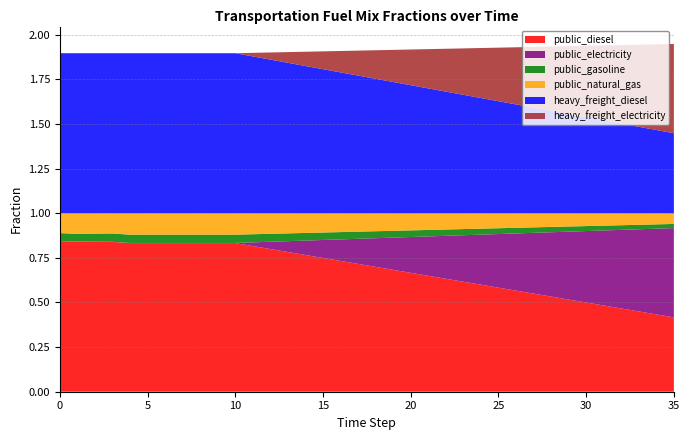

Reading left to right, extract all data points from this chart.

public_diesel: 0=0.8	1=0.8	2=0.8	3=0.8	4=0.8	5=0.8	6=0.8	7=0.8	8=0.8	9=0.8	10=0.8	11=0.8	12=0.8	13=0.8	14=0.8	15=0.7	16=0.7	17=0.7	18=0.7	19=0.7	20=0.7	21=0.6	22=0.6	23=0.6	24=0.6	25=0.6	26=0.6	27=0.5	28=0.5	29=0.5	30=0.5	31=0.5	32=0.5	33=0.4	34=0.4	35=0.4
public_electricity: 0=0.0	1=0.0	2=0.0	3=0.0	4=0.0	5=0.0	6=0.0	7=0.0	8=0.0	9=0.0	10=0.0	11=0.0	12=0.0	13=0.1	14=0.1	15=0.1	16=0.1	17=0.1	18=0.2	19=0.2	20=0.2	21=0.2	22=0.2	23=0.3	24=0.3	25=0.3	26=0.3	27=0.3	28=0.4	29=0.4	30=0.4	31=0.4	32=0.4	33=0.5	34=0.5	35=0.5
public_gasoline: 0=0.0	1=0.0	2=0.0	3=0.0	4=0.0	5=0.0	6=0.0	7=0.0	8=0.0	9=0.0	10=0.0	11=0.0	12=0.0	13=0.0	14=0.0	15=0.0	16=0.0	17=0.0	18=0.0	19=0.0	20=0.0	21=0.0	22=0.0	23=0.0	24=0.0	25=0.0	26=0.0	27=0.0	28=0.0	29=0.0	30=0.0	31=0.0	32=0.0	33=0.0	34=0.0	35=0.0
public_natural_gas: 0=0.1	1=0.1	2=0.1	3=0.1	4=0.1	5=0.1	6=0.1	7=0.1	8=0.1	9=0.1	10=0.1	11=0.1	12=0.1	13=0.1	14=0.1	15=0.1	16=0.1	17=0.1	18=0.1	19=0.1	20=0.1	21=0.1	22=0.1	23=0.1	24=0.1	25=0.1	26=0.1	27=0.1	28=0.1	29=0.1	30=0.1	31=0.1	32=0.1	33=0.1	34=0.1	35=0.1
heavy_freight_diesel: 0=0.9	1=0.9	2=0.9	3=0.9	4=0.9	5=0.9	6=0.9	7=0.9	8=0.9	9=0.9	10=0.9	11=0.9	12=0.9	13=0.8	14=0.8	15=0.8	16=0.8	17=0.8	18=0.8	19=0.7	20=0.7	21=0.7	22=0.7	23=0.7	24=0.6	25=0.6	26=0.6	27=0.6	28=0.6	29=0.6	30=0.5	31=0.5	32=0.5	33=0.5	34=0.5	35=0.4
heavy_freight_electricity: 0=0.0	1=0.0	2=0.0	3=0.0	4=0.0	5=0.0	6=0.0	7=0.0	8=0.0	9=0.0	10=0.0	11=0.0	12=0.0	13=0.1	14=0.1	15=0.1	16=0.1	17=0.1	18=0.2	19=0.2	20=0.2	21=0.2	22=0.2	23=0.3	24=0.3	25=0.3	26=0.3	27=0.3	28=0.4	29=0.4	30=0.4	31=0.4	32=0.4	33=0.5	34=0.5	35=0.5